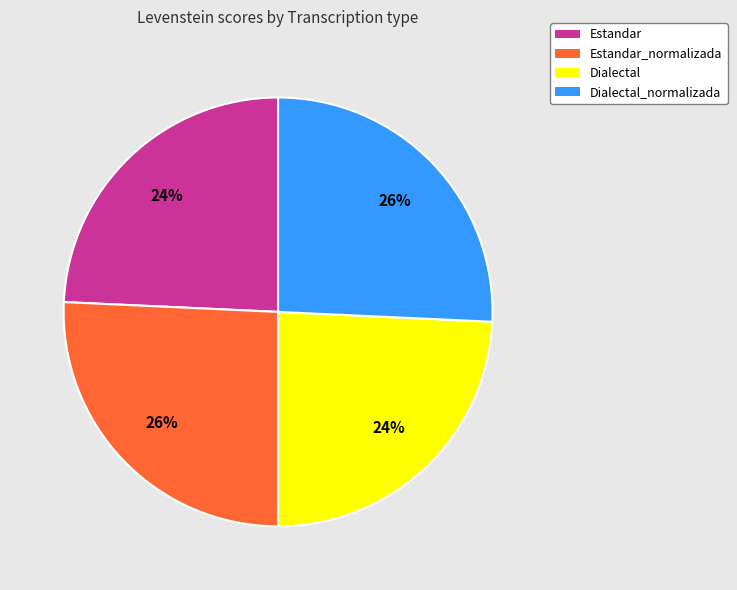

Count the number of slices in the pie.

4